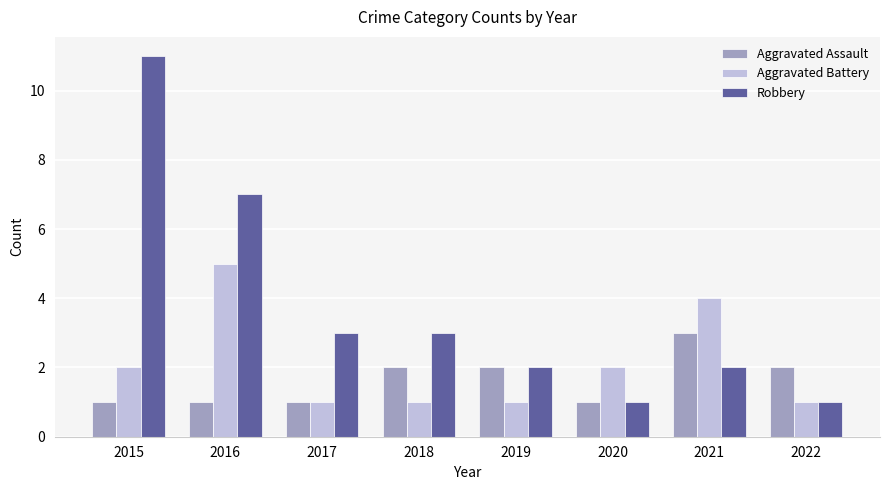

Are the bars grouped side by side (vs. stacked)?

Yes